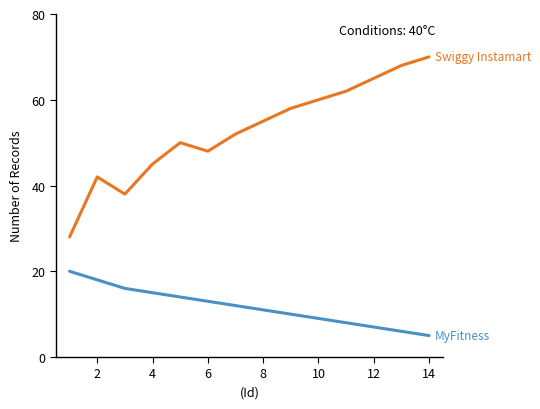

Does the chart have visible grid lines?

No